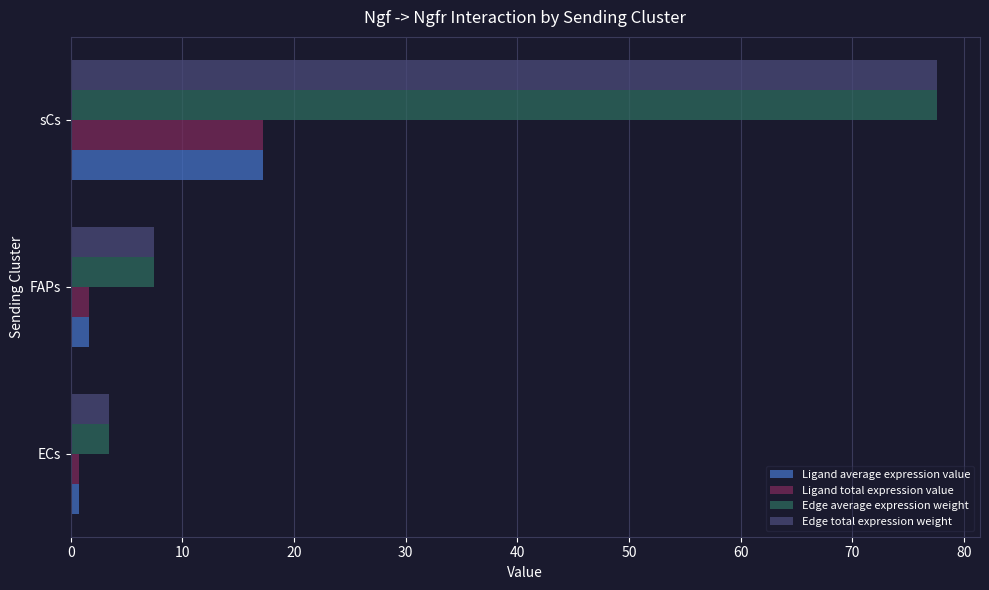

What is the spread (max minus min) of values at sCs?

60.3